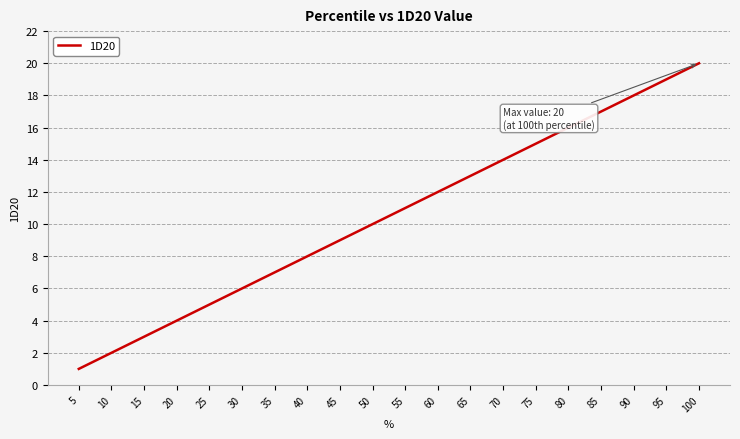

Between 70 and 95, which is larger?

95